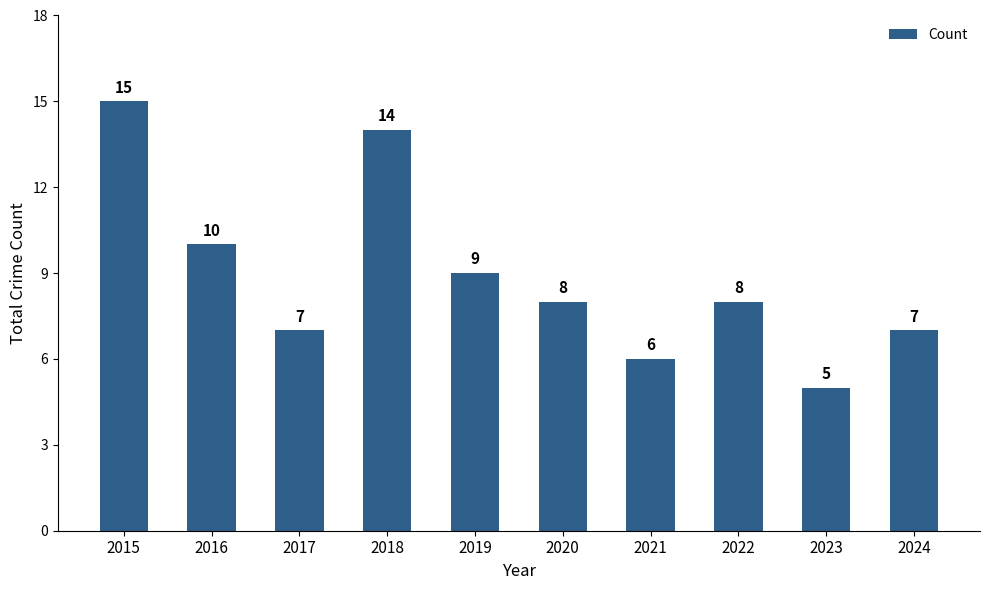

What is the difference between the second highest and minimum values?

9